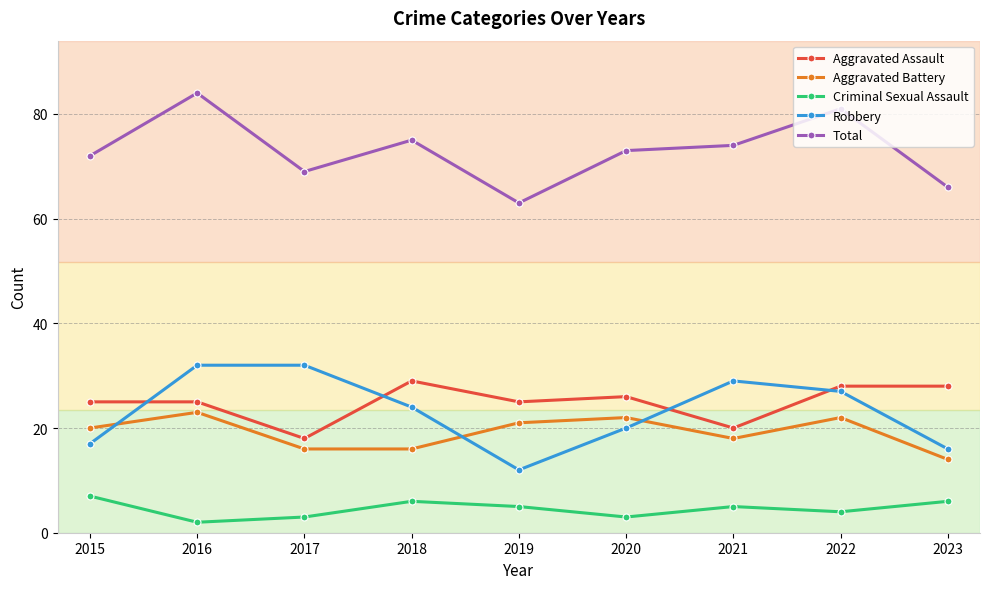

What is the total value across all series at 2023?

130